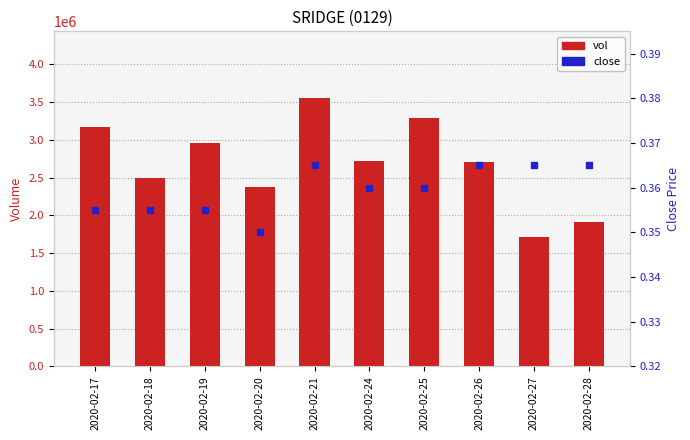

True or false: close has a value of 0.2 at 2020-02-17.

False